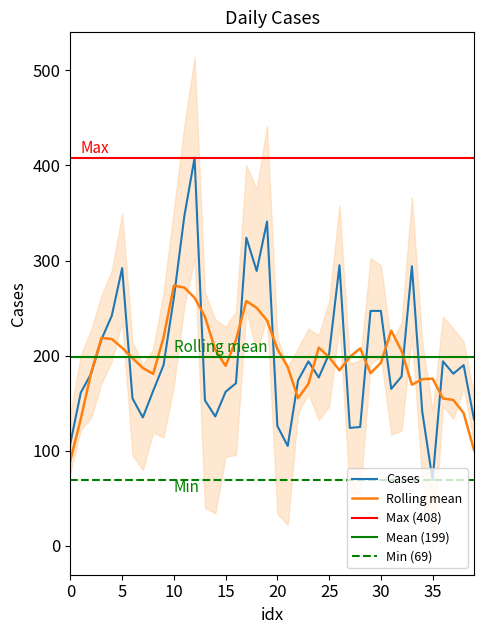

How many interior local valleys (lower than both neighbors) does the data have?

9